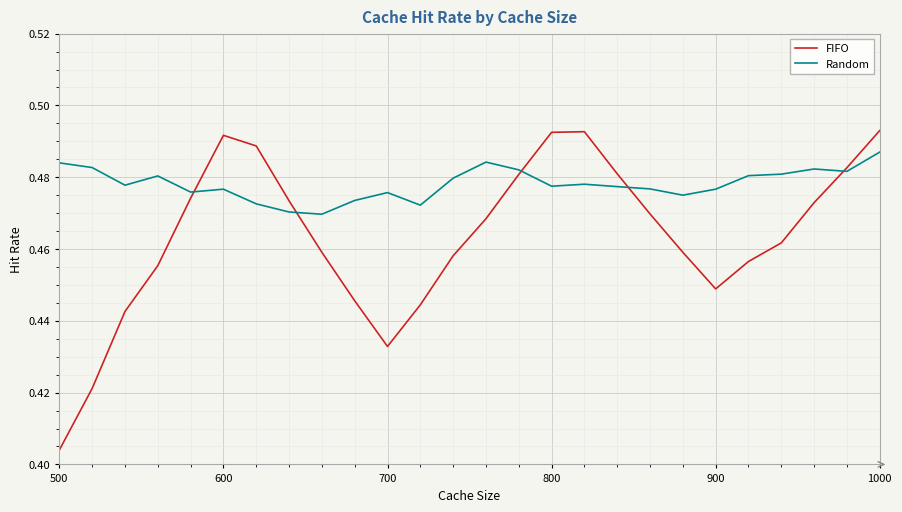

Rank the series by their average value, from lowest to highest.

FIFO, Random